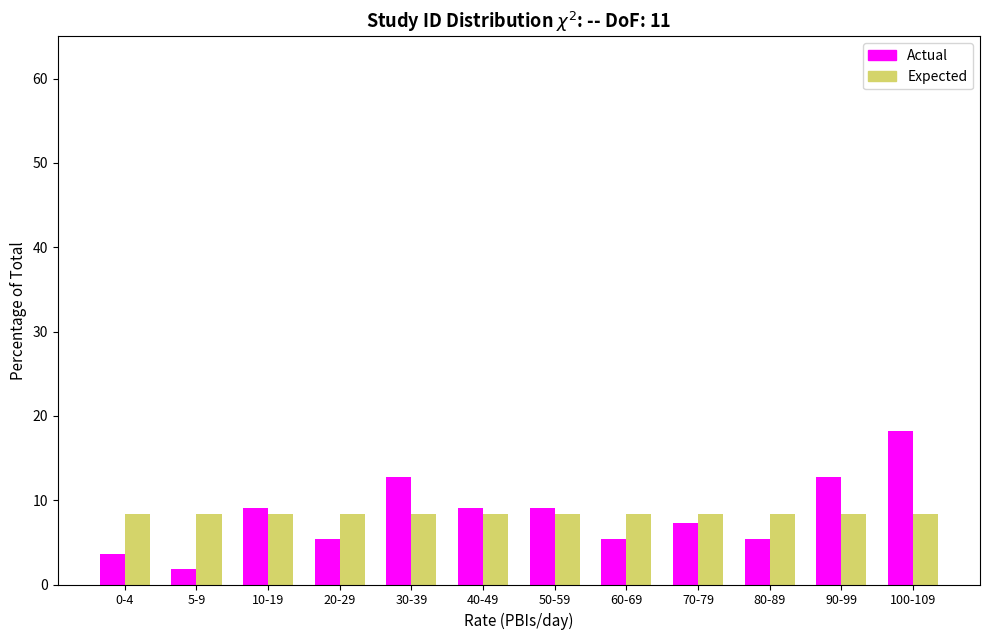

Reading left to right, transcribe all the data shown in this chart.

Actual: 0-4=3.6	5-9=1.8	10-19=9.1	20-29=5.5	30-39=12.7	40-49=9.1	50-59=9.1	60-69=5.5	70-79=7.3	80-89=5.5	90-99=12.7	100-109=18.2
Expected: 0-4=8.3	5-9=8.3	10-19=8.3	20-29=8.3	30-39=8.3	40-49=8.3	50-59=8.3	60-69=8.3	70-79=8.3	80-89=8.3	90-99=8.3	100-109=8.3